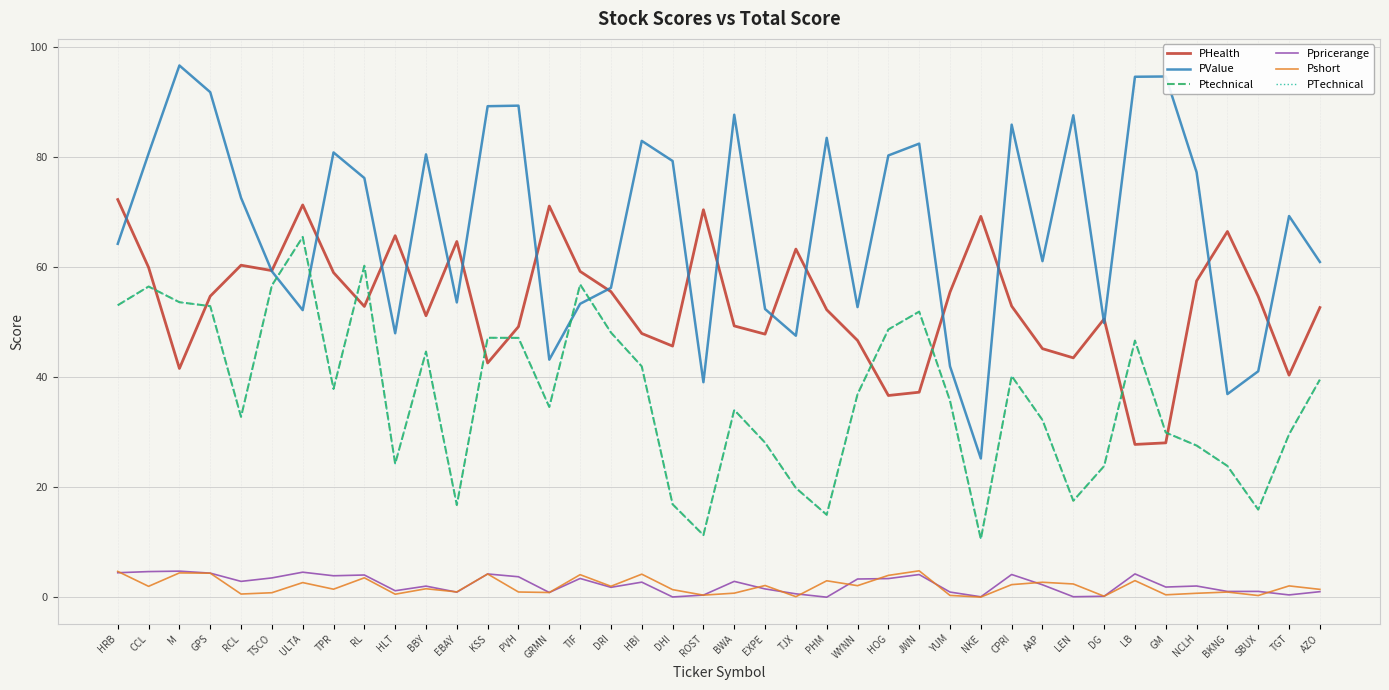

What is the greatest value displayed?

96.7